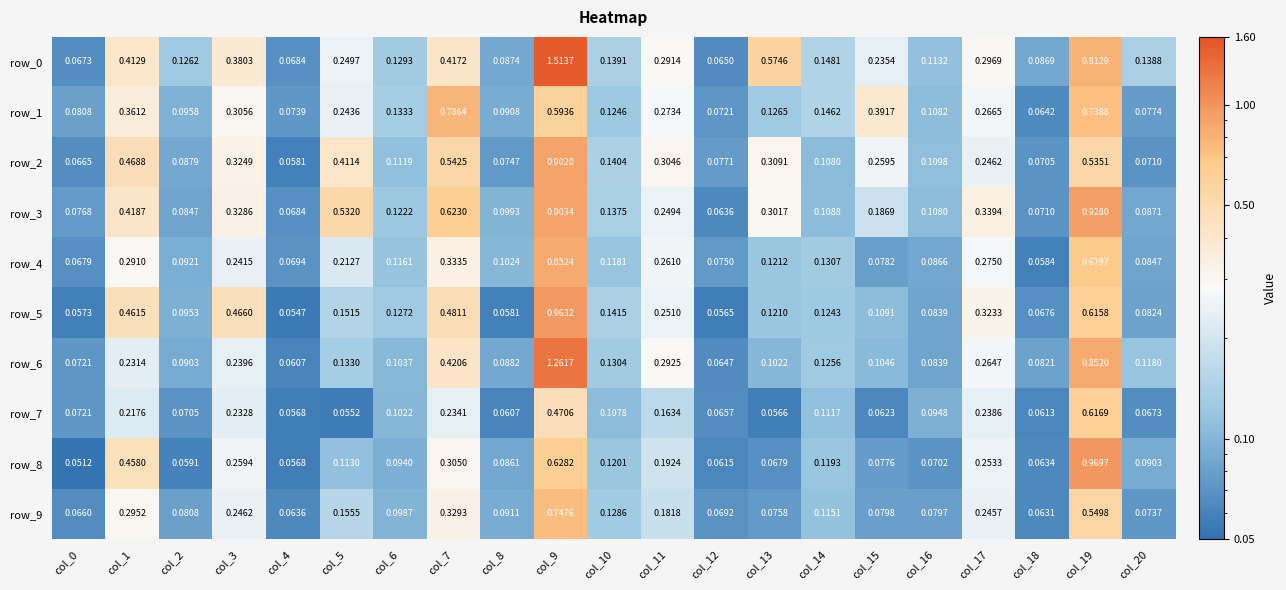

What value does the row_3 series have at col_3?

0.3